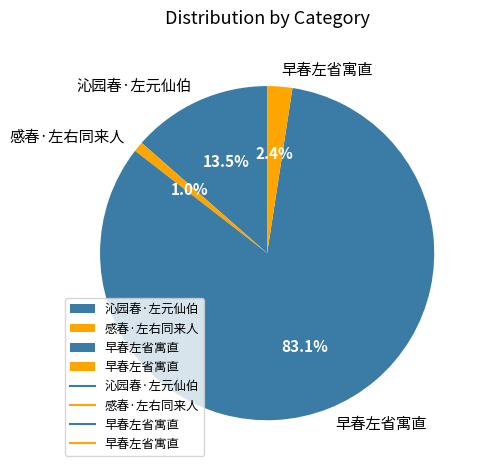

Which category has the smallest portion of the pie?

感春·左右同来人